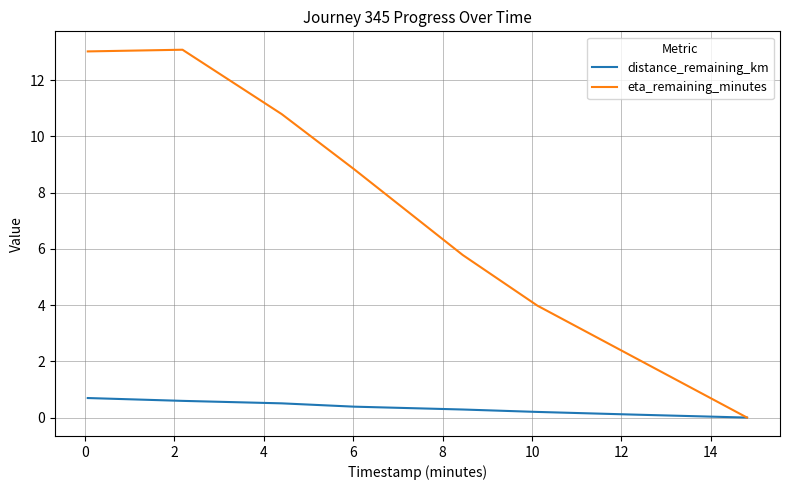

Count the number of data series in this chart.

2